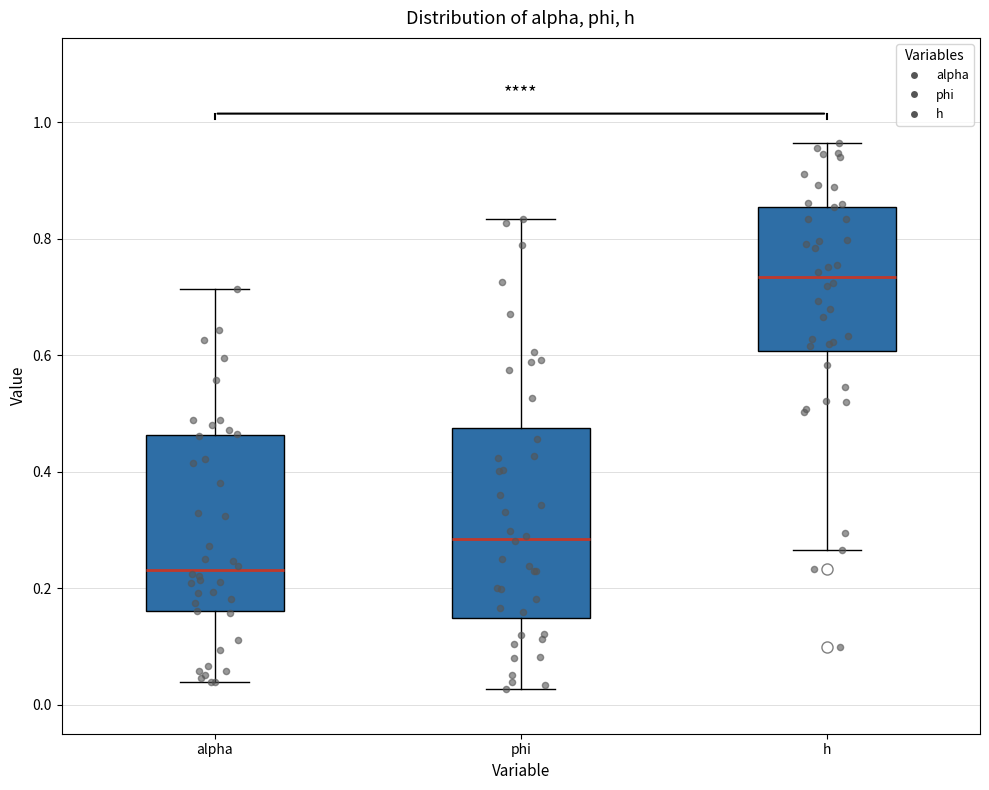

Reading left to right, transcribe this box plot: for each box, give where its median line is, the range the box spans, and where its two whiskers end, as read against the y-axis. The values are not printed on the chart, so give them approximately, as read against the axis.

alpha: median 0.24, box 0.16 to 0.46, whiskers 0.04 to 0.72
phi: median 0.28, box 0.14 to 0.48, whiskers 0.02 to 0.84
h: median 0.74, box 0.60 to 0.86, whiskers 0.26 to 0.96